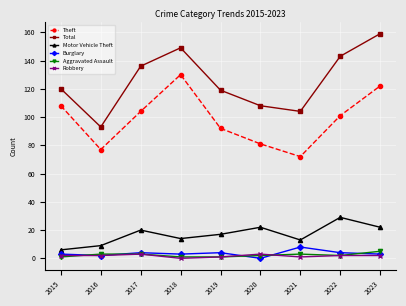

Where is the first local maximum for Motor Vehicle Theft?

2017